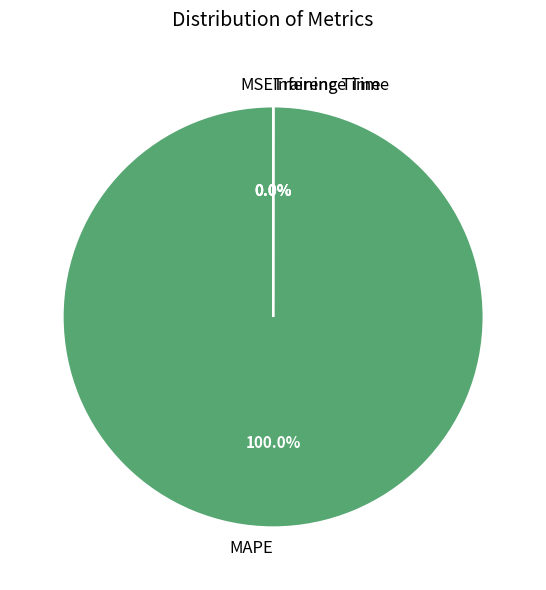

What is the majority slice?

MAPE